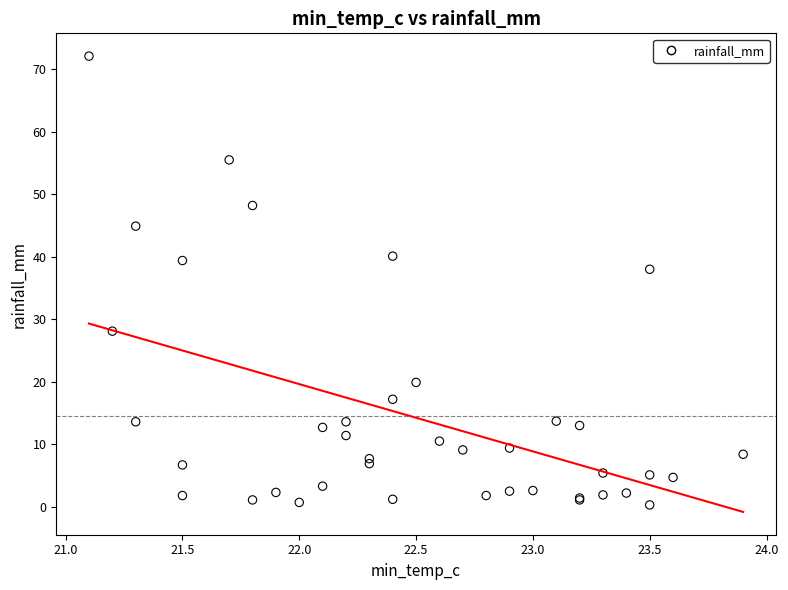

What Y value in the scatter plot is closest to 36?

38.0